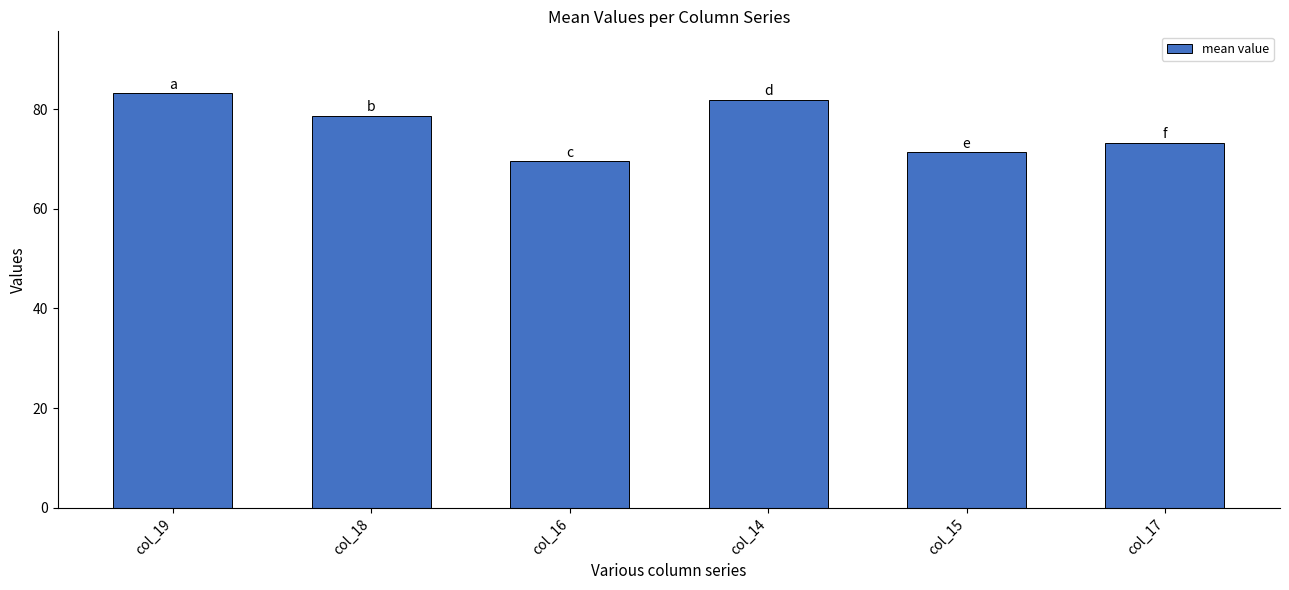

What is the change in value from col_19 to col_15?

-11.8